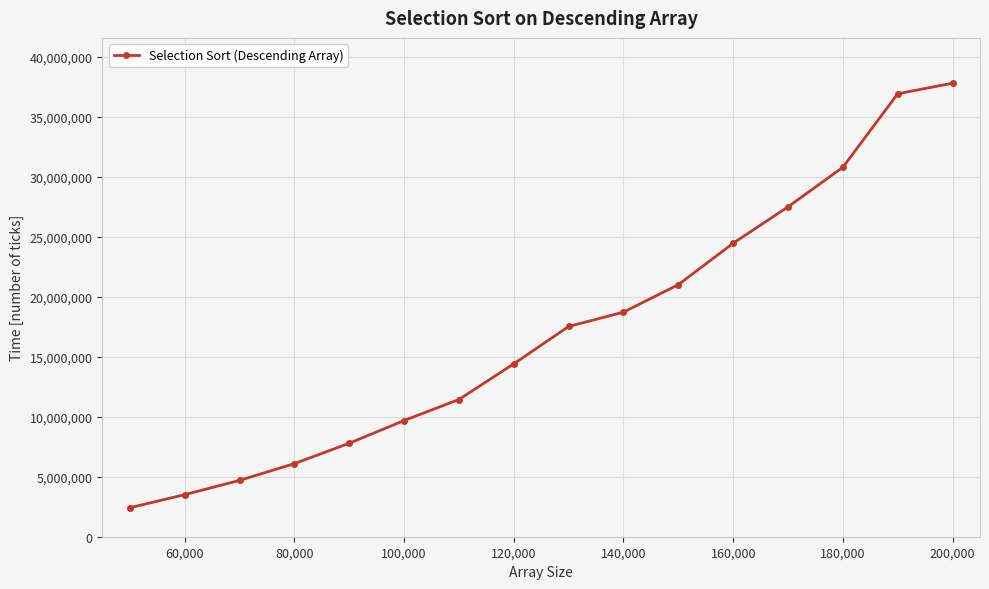

True or false: there are more than 1 points higher than both neighbors.

False